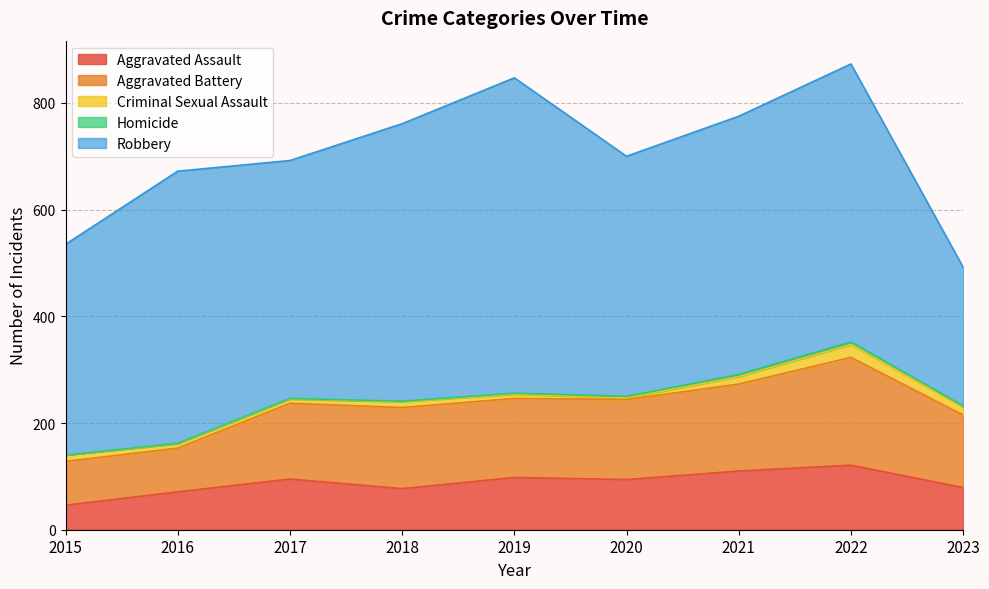

Reading left to right, extract all data points from this chart.

Aggravated Assault: 2015=46	2016=71	2017=95	2018=77	2019=98	2020=94	2021=110	2022=121	2023=79
Aggravated Battery: 2015=82	2016=82	2017=142	2018=152	2019=148	2020=150	2021=163	2022=202	2023=136
Criminal Sexual Assault: 2015=12	2016=8	2017=8	2018=11	2019=8	2020=3	2021=14	2022=24	2023=15
Homicide: 2015=0	2016=1	2017=1	2018=1	2019=2	2020=3	2021=4	2022=5	2023=2
Robbery: 2015=395	2016=510	2017=446	2018=520	2019=591	2020=450	2021=484	2022=521	2023=260